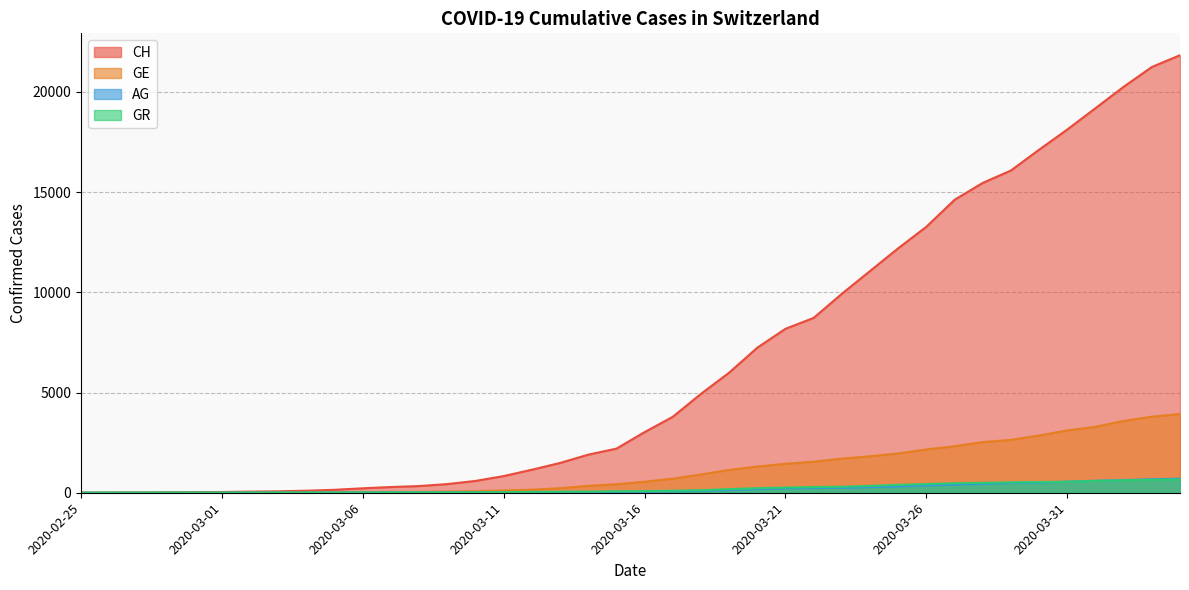

The value of GR at 2020-03-16 is 84. True or false?

True